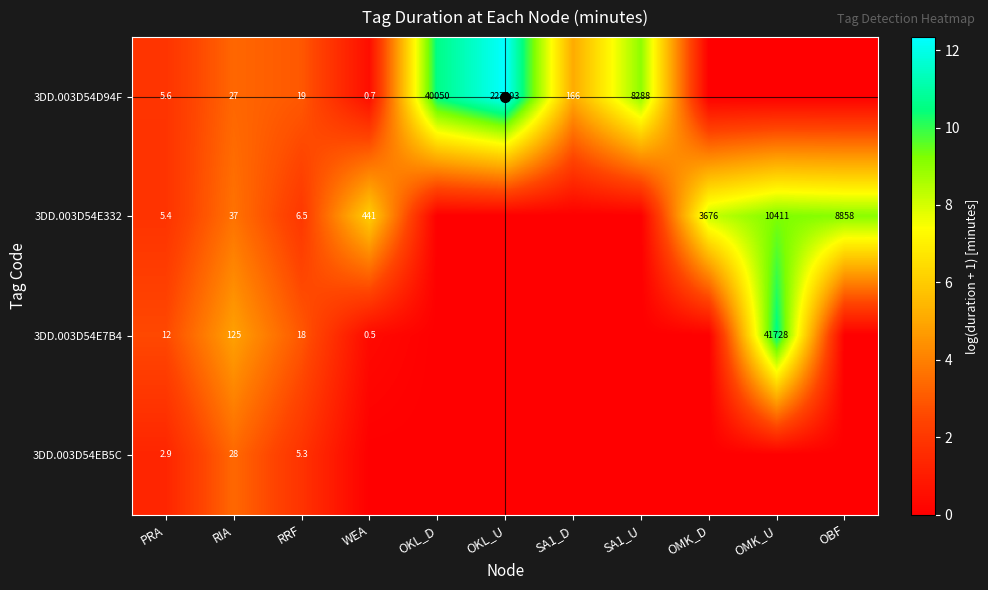

Is the value of 3DD.003D54E332 at OMK_D greater than the value of 3DD.003D54D94F at RIA?

Yes